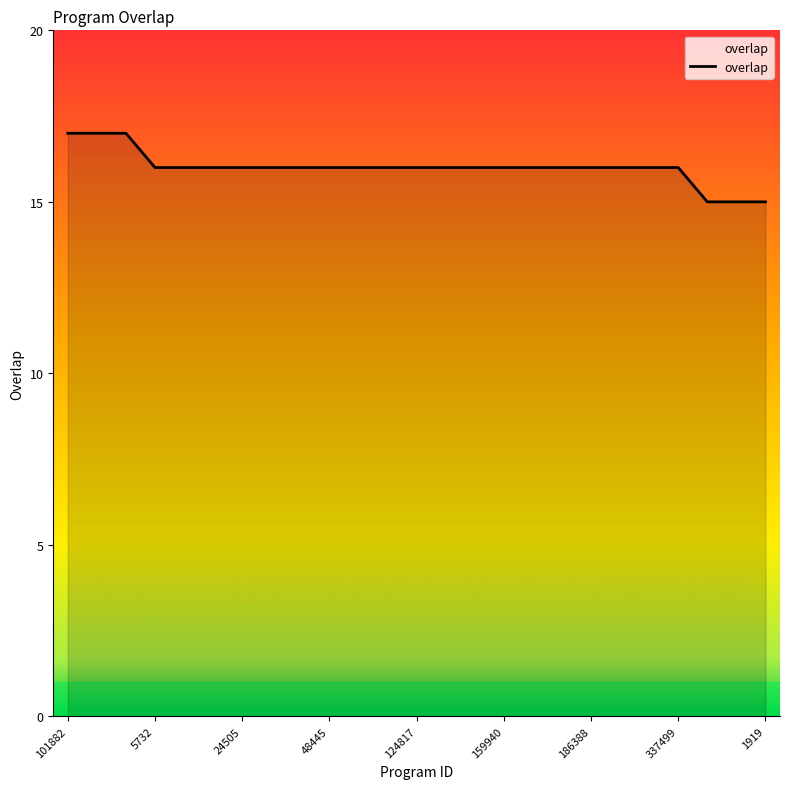

How many lines are shown in the chart?

1